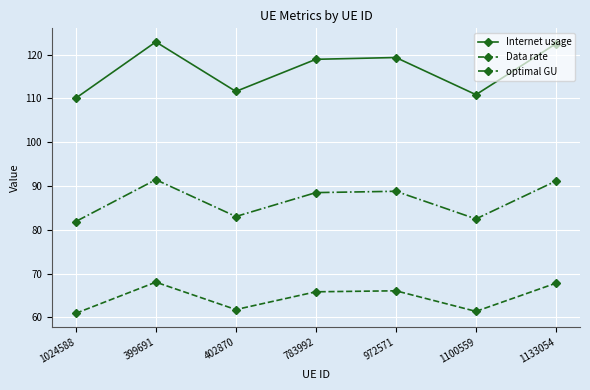

At 1133054, list the series in order from smallest to largest.

Data rate, optimal GU, Internet usage